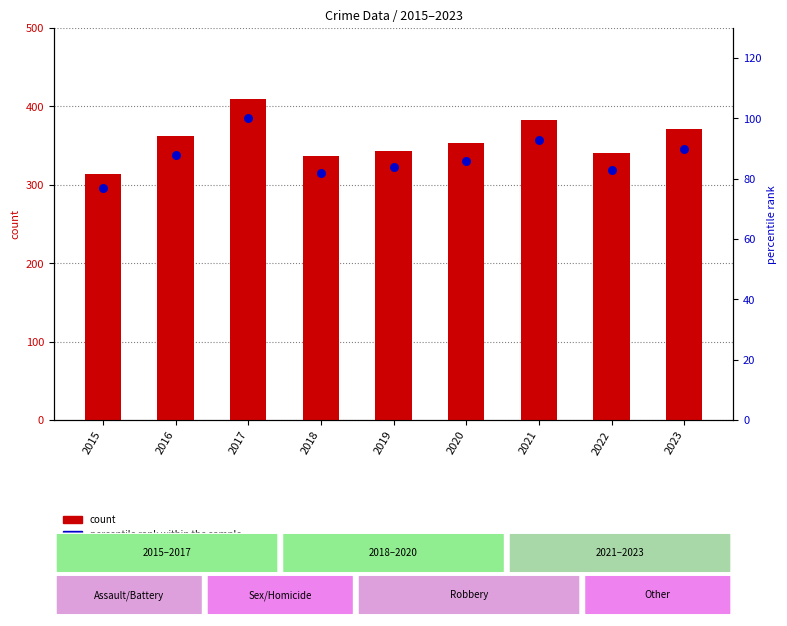

Which series has the widest spread of Y values?

count